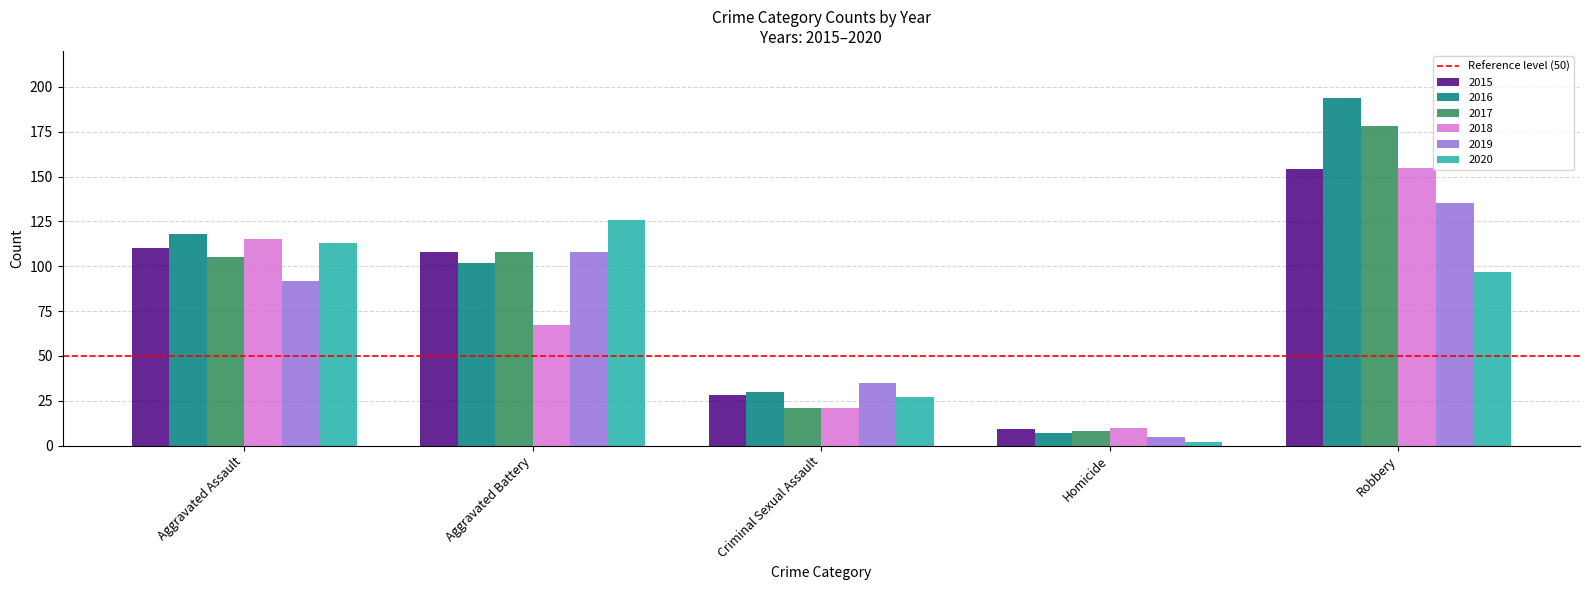

How many 2019 values are between 35 and 108?

3